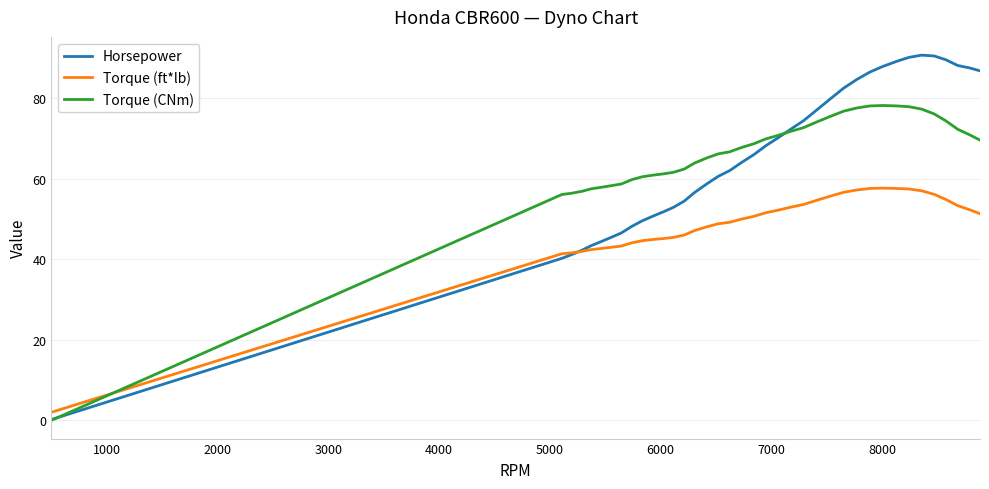

True or false: Torque (ft*lb) and Horsepower intersect in this chart.

True